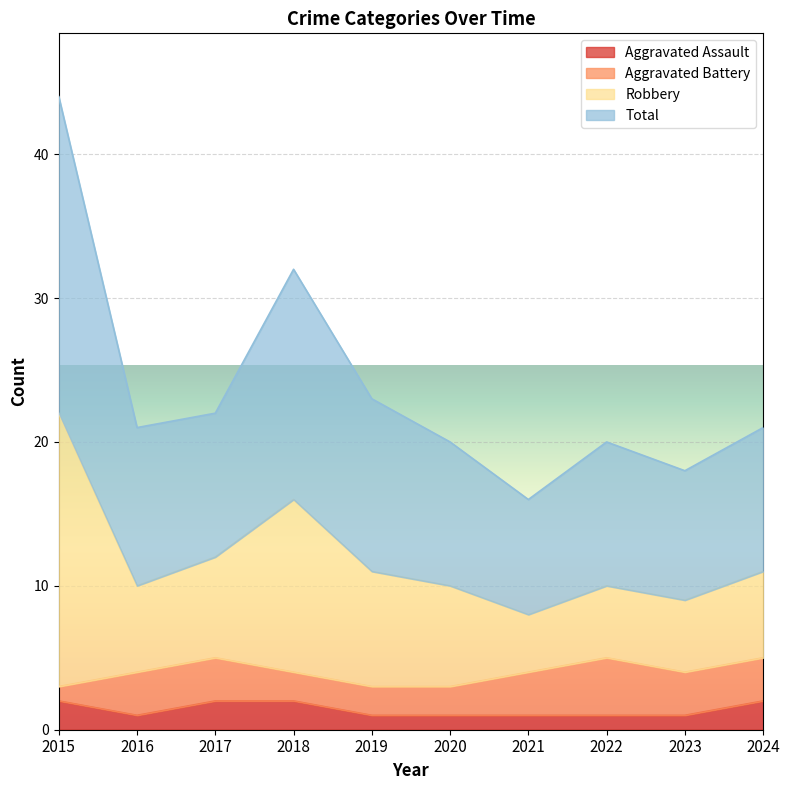

What is the difference between the maximum and minimum values in the Aggravated Assault series?

1